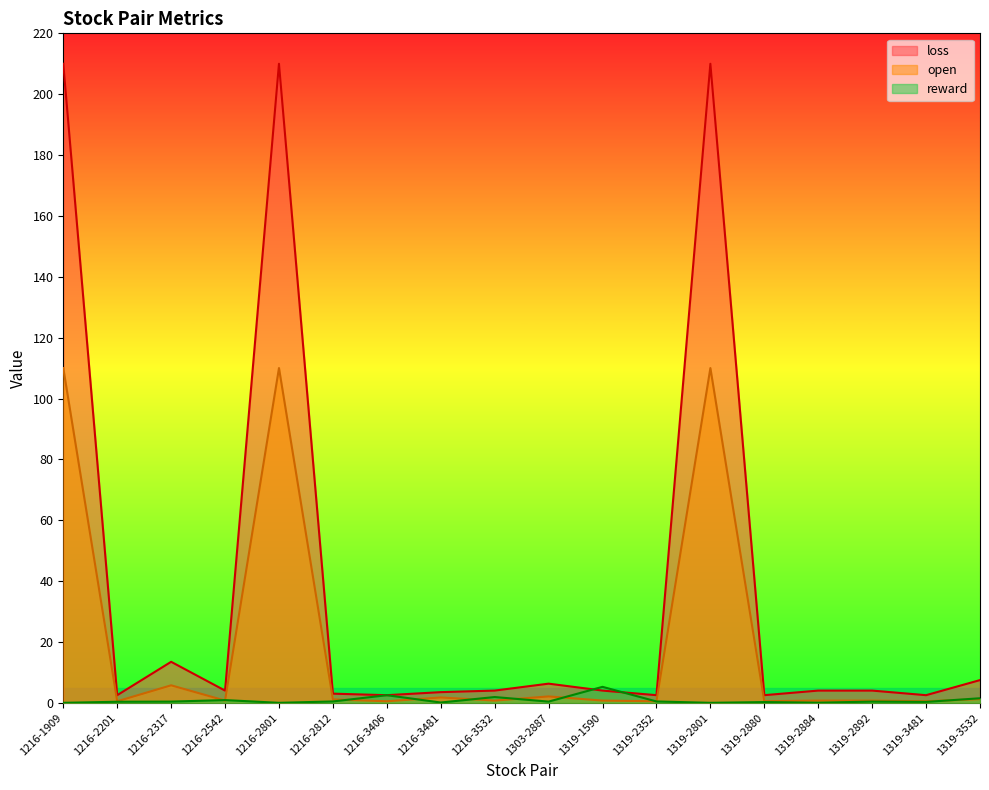

Does the chart have visible grid lines?

No